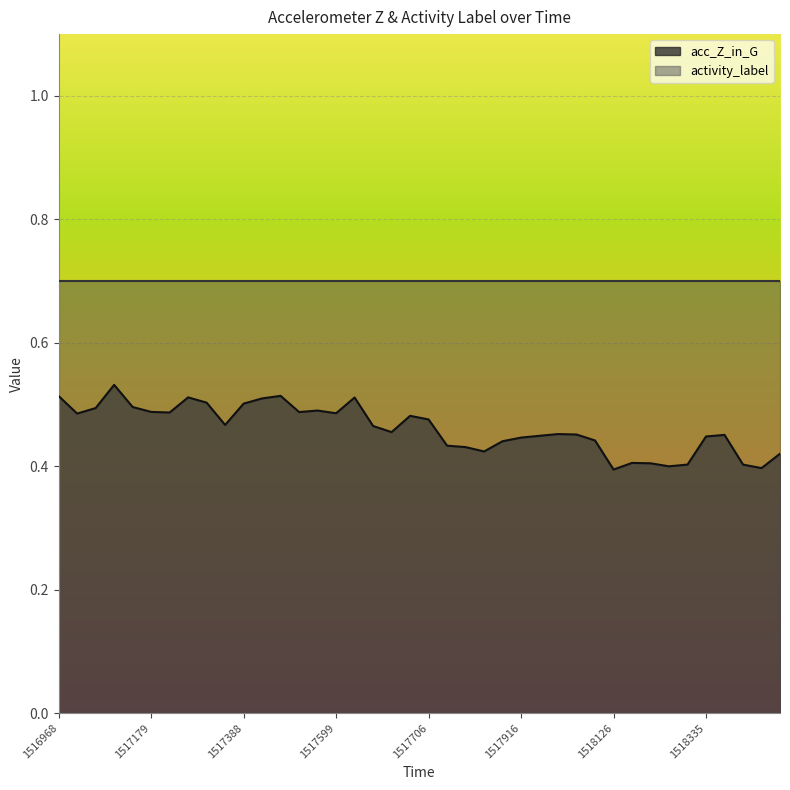

List the labels in order of value, largest first.

1517074, 1517391, 1516968, 1517183, 1517600, 1517390, 1517284, 1517388, 1517075, 1517073, 1517495, 1517179, 1517494, 1517180, 1517599, 1516969, 1517705, 1517706, 1517286, 1517601, 1517704, 1518020, 1518124, 1518439, 1518019, 1518335, 1517916, 1518125, 1517915, 1517809, 1517810, 1517913, 1518544, 1518228, 1518230, 1518334, 1518440, 1518231, 1518441, 1518126